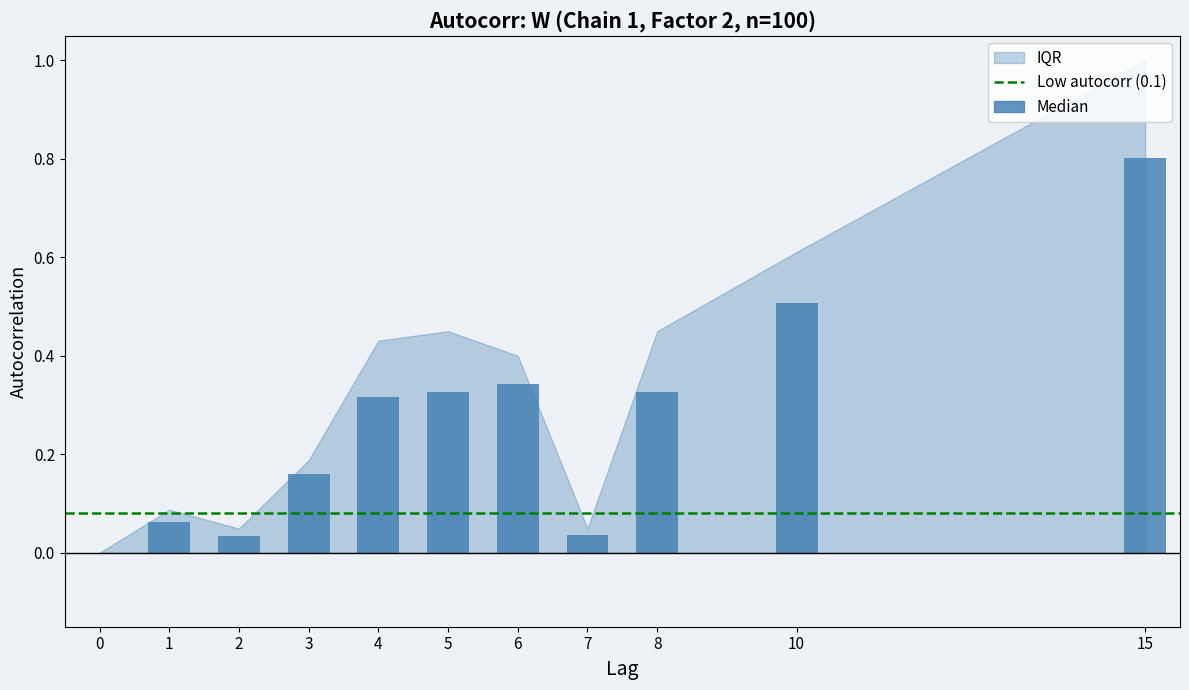

Are the bars horizontal?

No